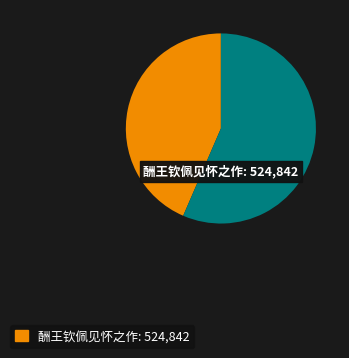

How many slices are in this pie chart?

2